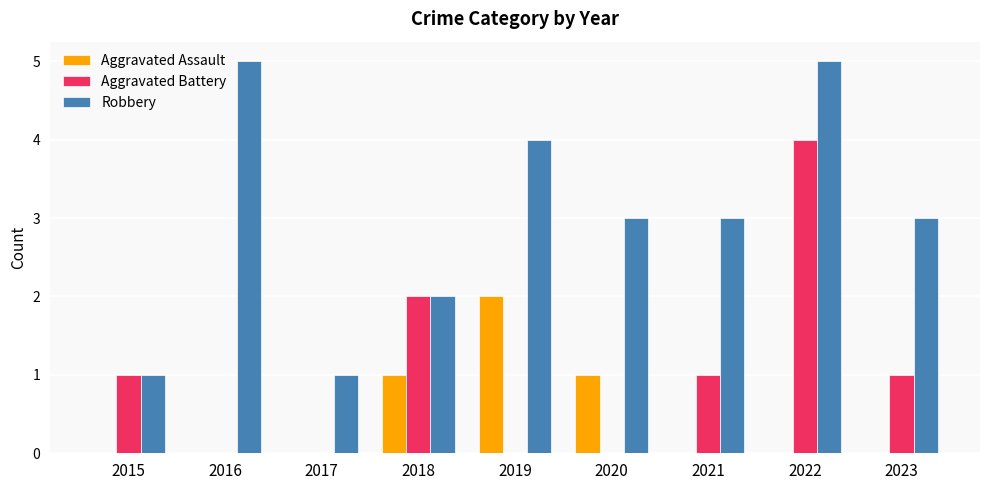

The Aggravated Battery series shows 0 at 2017. True or false?

True